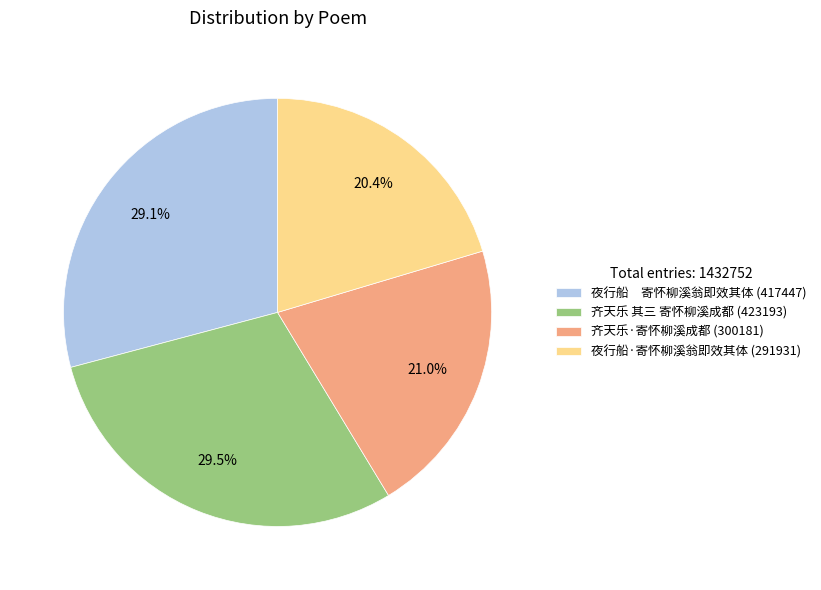

How many segments does this pie chart have?

4